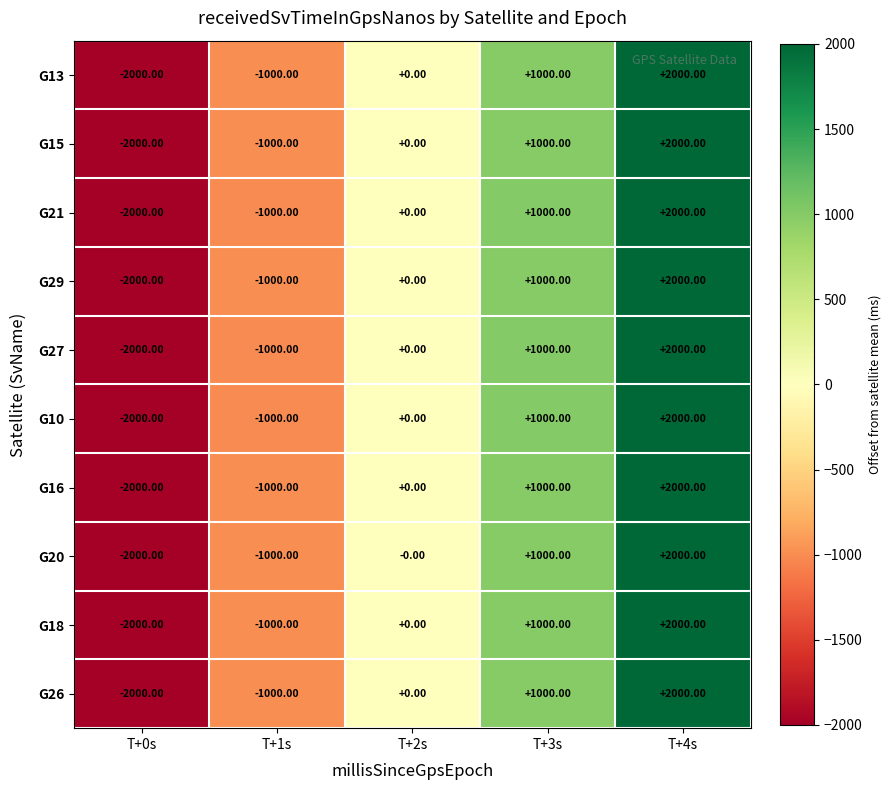

What is the difference between the G16 values at T+1s and T+2s?

1000